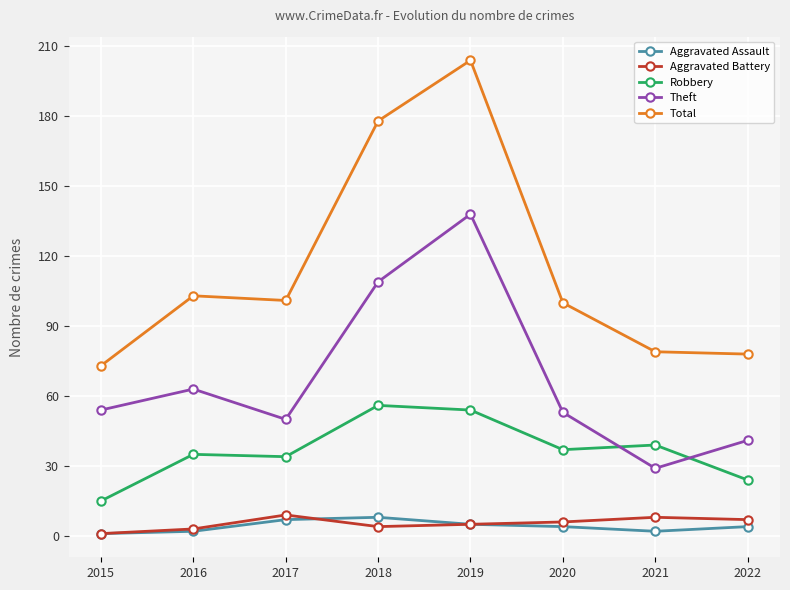

Reading left to right, transcribe all the data shown in this chart.

Aggravated Assault: 2015=1	2016=2	2017=7	2018=8	2019=5	2020=4	2021=2	2022=4
Aggravated Battery: 2015=1	2016=3	2017=9	2018=4	2019=5	2020=6	2021=8	2022=7
Robbery: 2015=15	2016=35	2017=34	2018=56	2019=54	2020=37	2021=39	2022=24
Theft: 2015=54	2016=63	2017=50	2018=109	2019=138	2020=53	2021=29	2022=41
Total: 2015=73	2016=103	2017=101	2018=178	2019=204	2020=100	2021=79	2022=78